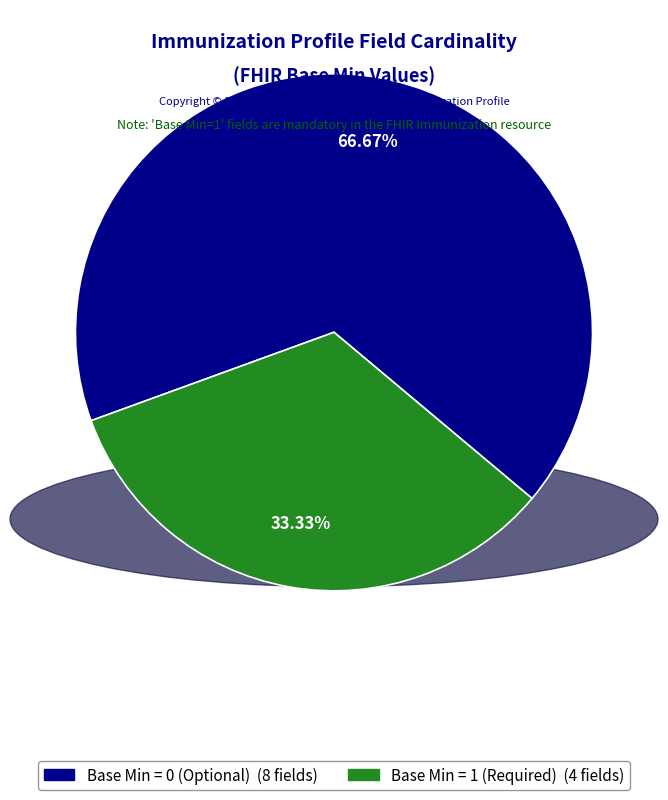

Does any single category account for the majority?

Yes